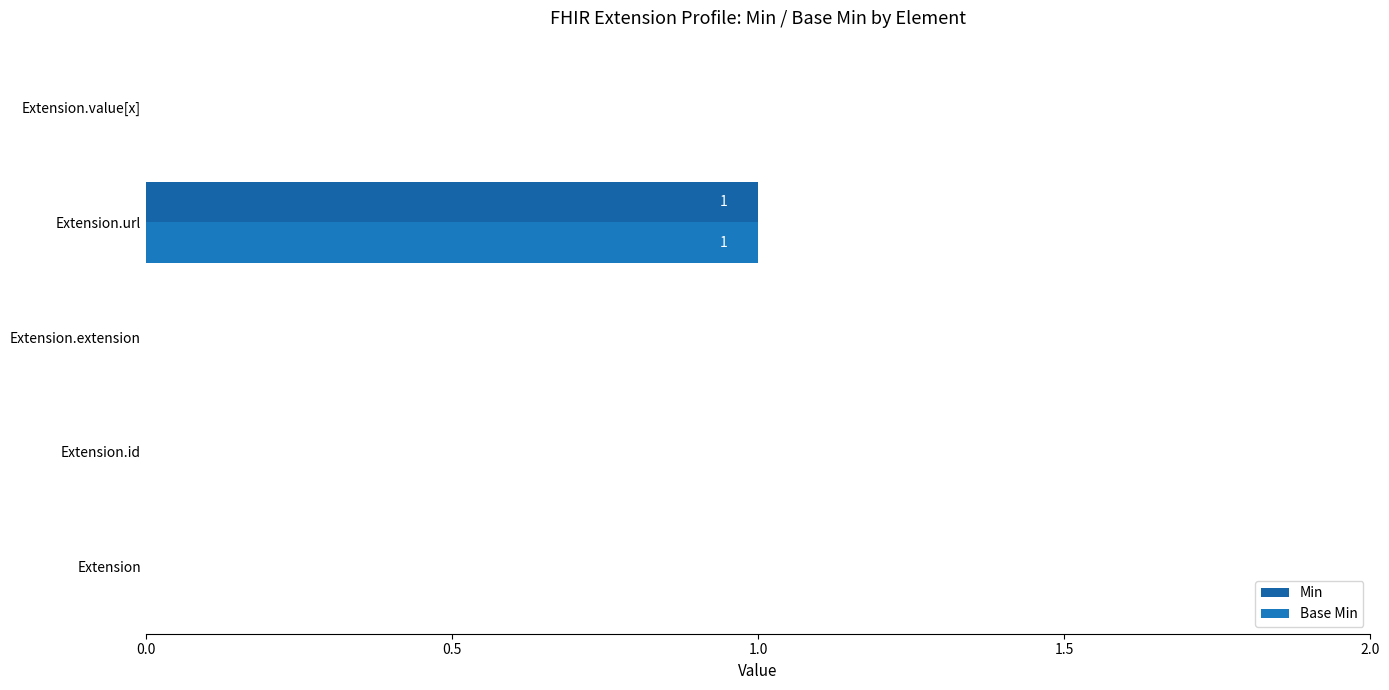

How many values in Base Min are above zero?

1